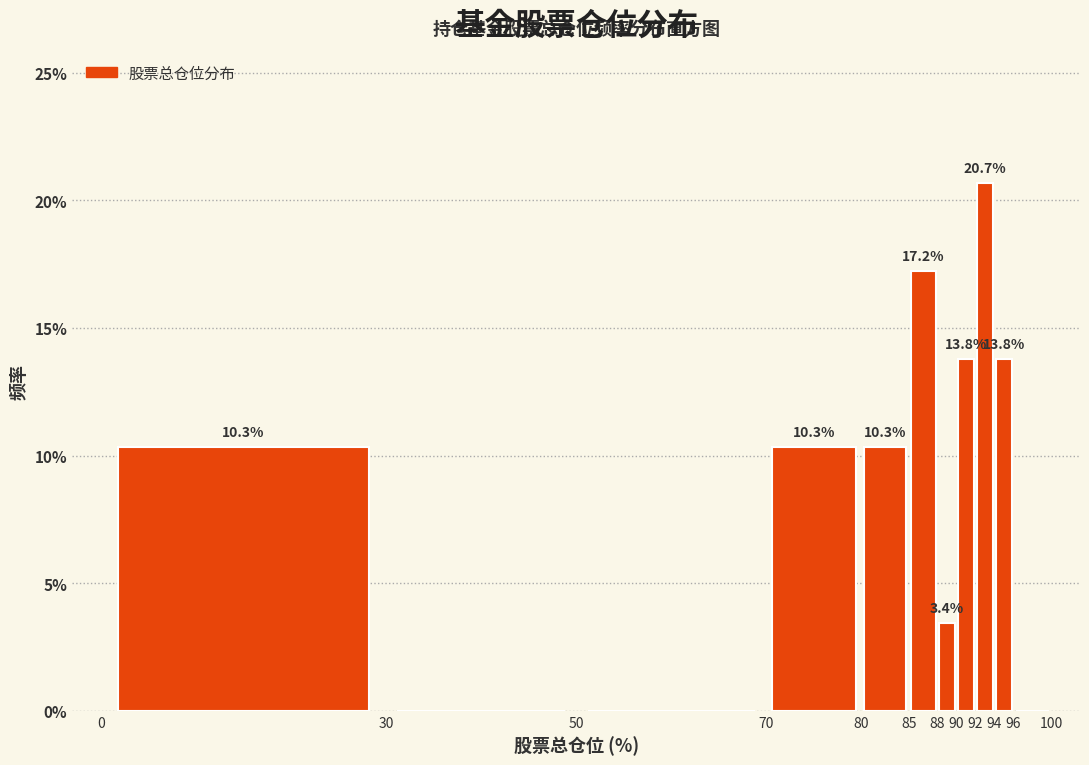

Over which range of the x-axis is the bar tallest?

92 to 94